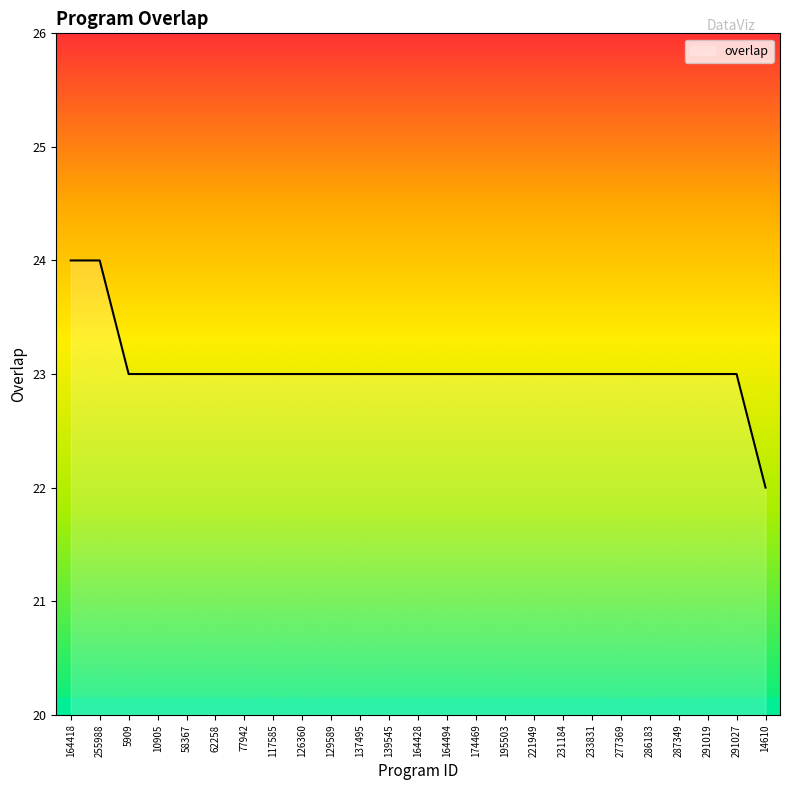

Between 137495 and 14610, which is larger?

137495